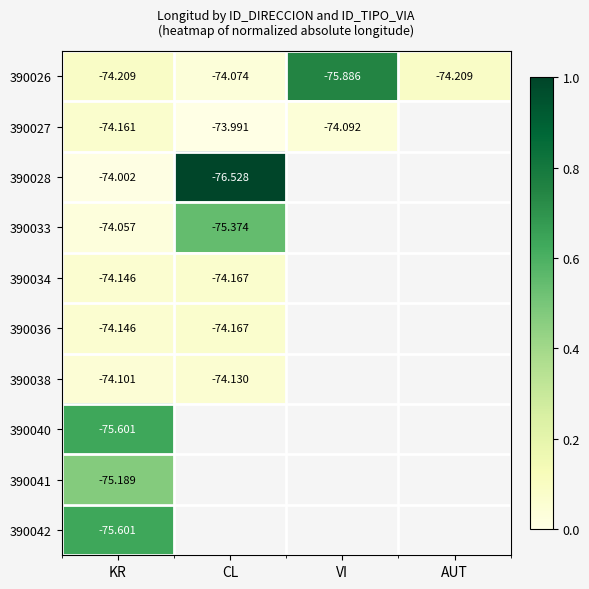

Is the value of 390033 at KR greater than the value of 390042 at KR?

Yes